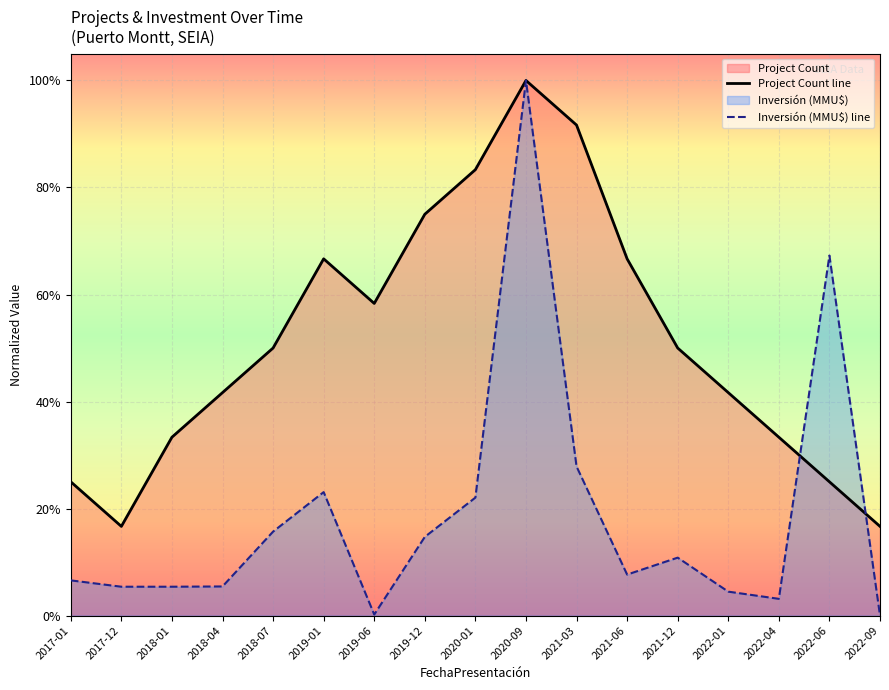

Reading left to right, transcribe all the data shown in this chart.

Project Count: 2017-01=0.2	2017-12=0.2	2018-01=0.3	2018-04=0.4	2018-07=0.5	2019-01=0.7	2019-06=0.6	2019-12=0.8	2020-01=0.8	2020-09=1.0	2021-03=0.9	2021-06=0.7	2021-12=0.5	2022-01=0.4	2022-04=0.3	2022-06=0.2	2022-09=0.2
Investment (MMU$): 2017-01=0.1	2017-12=0.1	2018-01=0.1	2018-04=0.1	2018-07=0.2	2019-01=0.2	2019-06=0.0	2019-12=0.1	2020-01=0.2	2020-09=1.0	2021-03=0.3	2021-06=0.1	2021-12=0.1	2022-01=0.0	2022-04=0.0	2022-06=0.7	2022-09=0.0